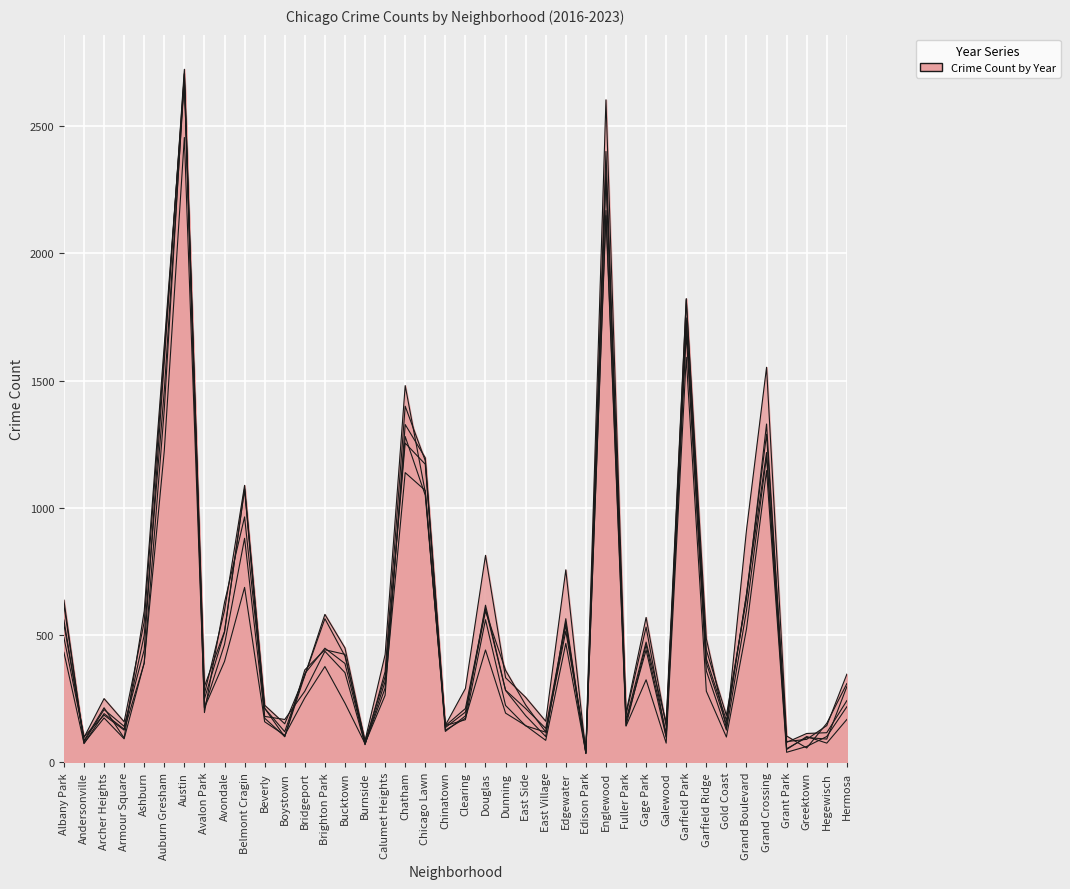

The 2019 series shows 118 at East Village. True or false?

True